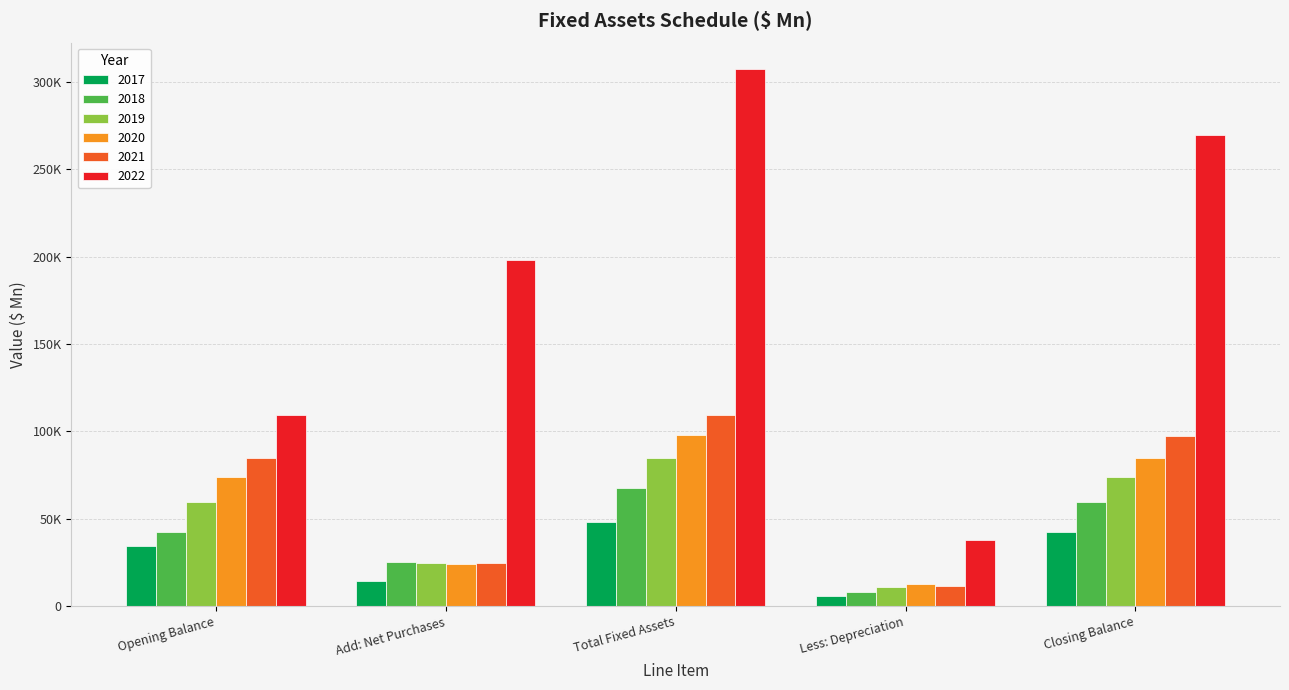

What is the difference between the maximum and minimum values in the 2019 series?

73646